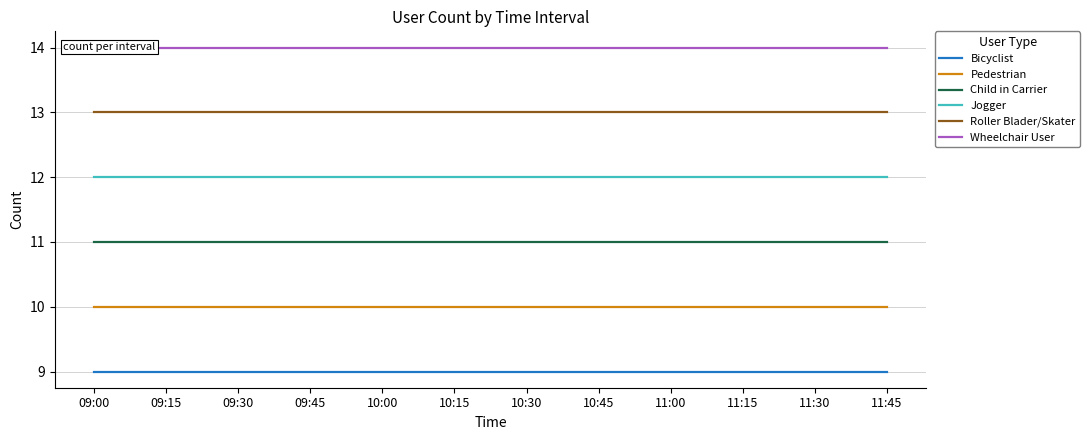

Where is Jogger nearest to the value 12?

09:00